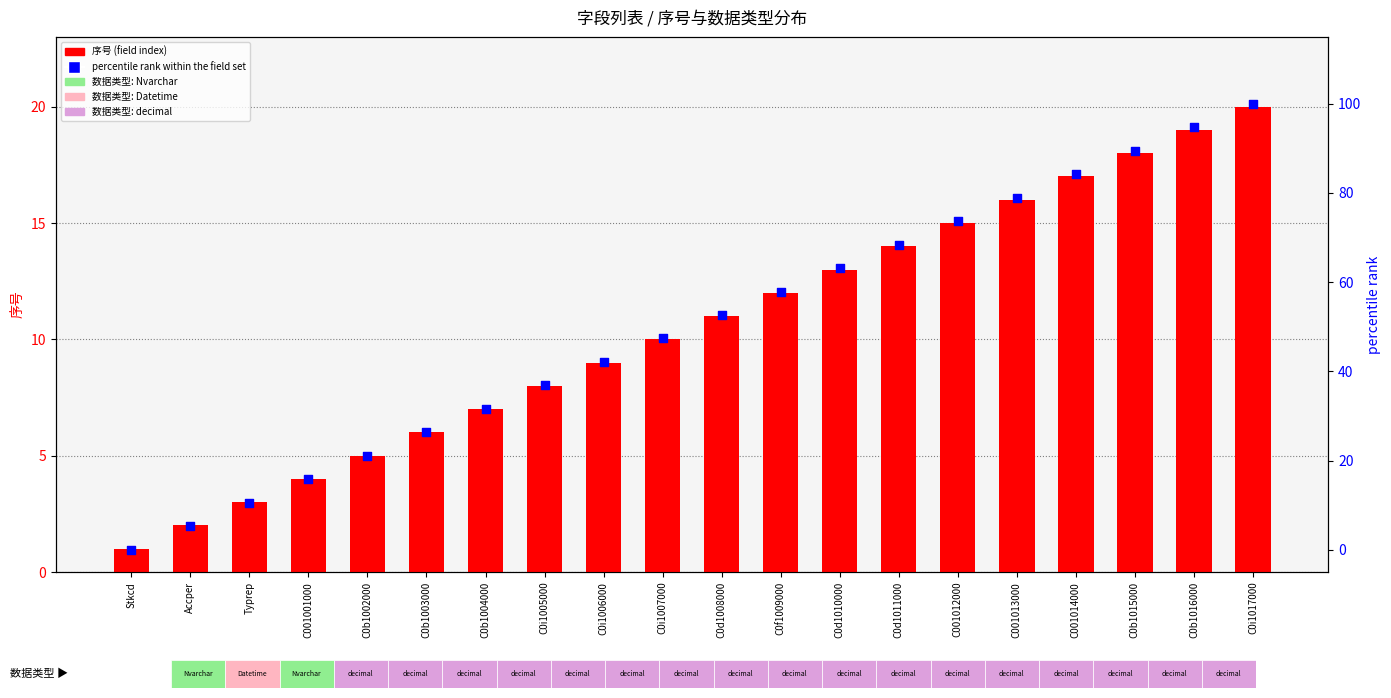

Which series reaches the maximum Y coordinate?

percentile rank within the field set